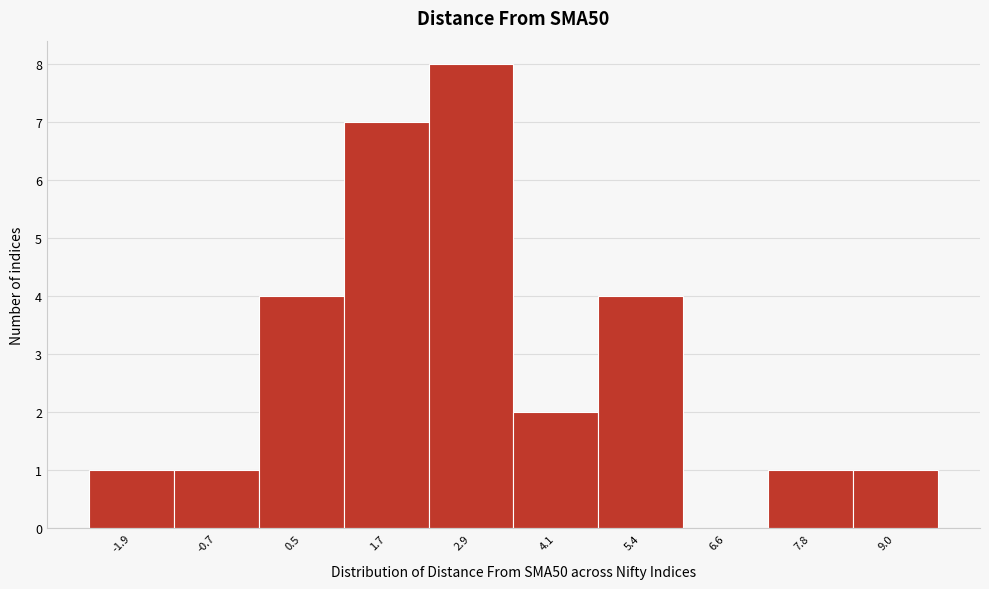

Reading left to right, extract all data points from this chart.

-1.9=1	-0.7=1	0.5=4	1.7=7	2.9=8	4.1=2	5.4=4	6.6=0	7.8=1	9.0=1